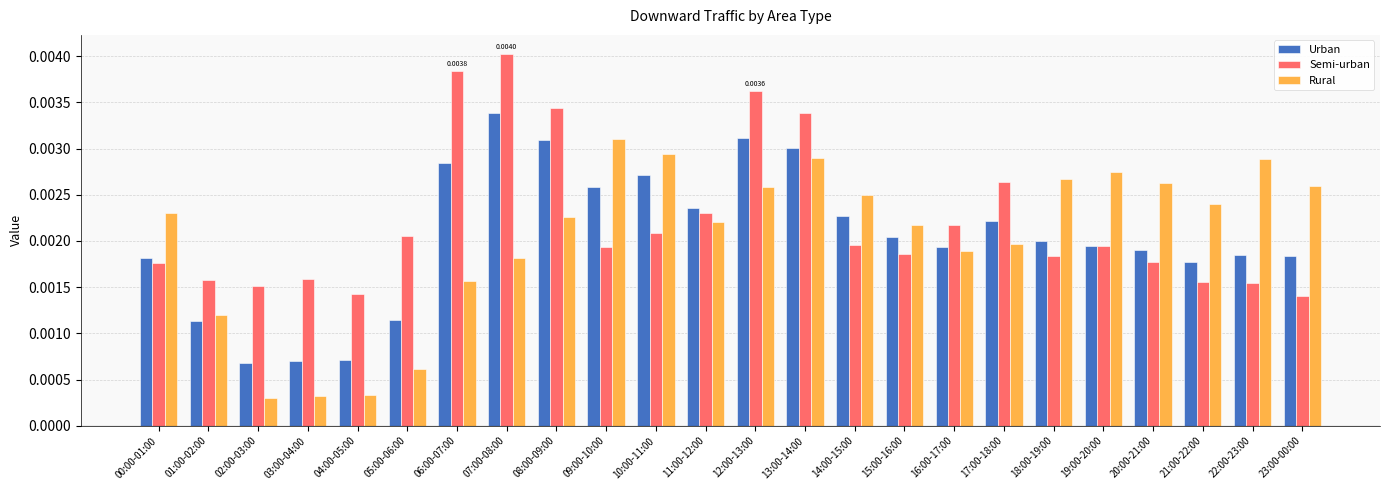

How many groups of bars are there?

24